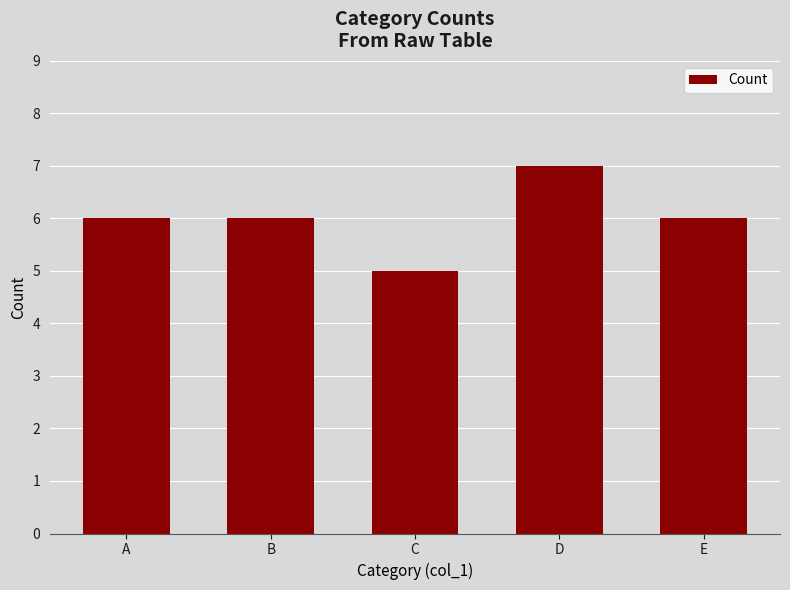

The value at A is 6. True or false?

True